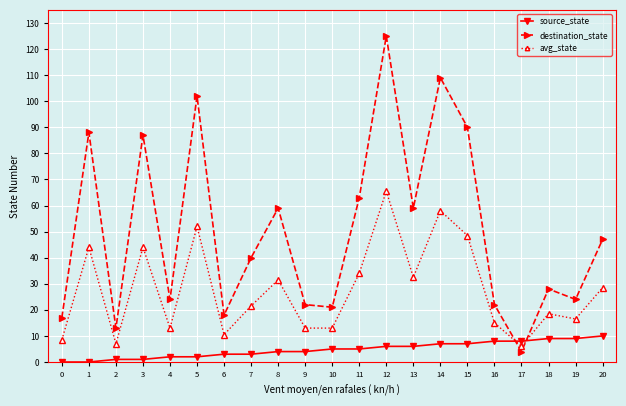

What are all the series names shown in the legend?

source_state, destination_state, avg_state